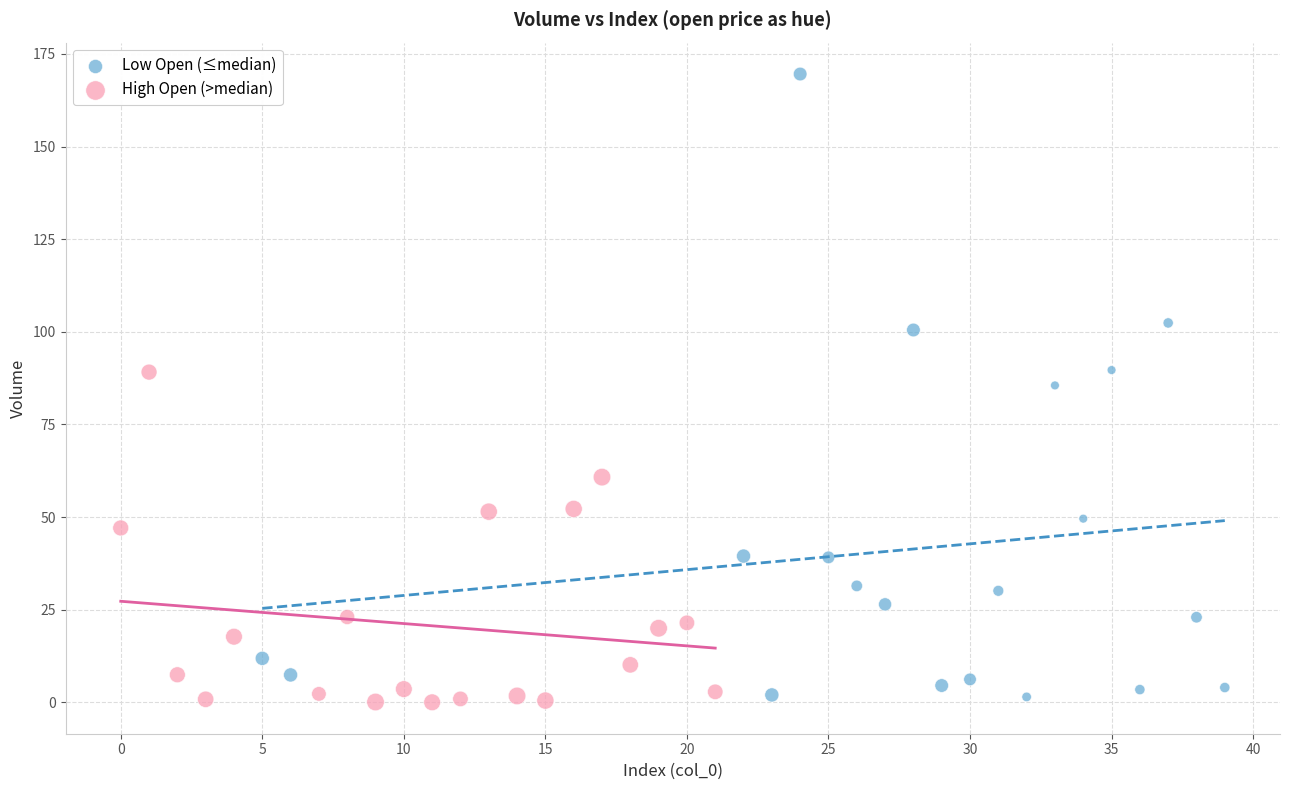

Which series has the largest Y range (max minus min)?

Low Open (≤median)